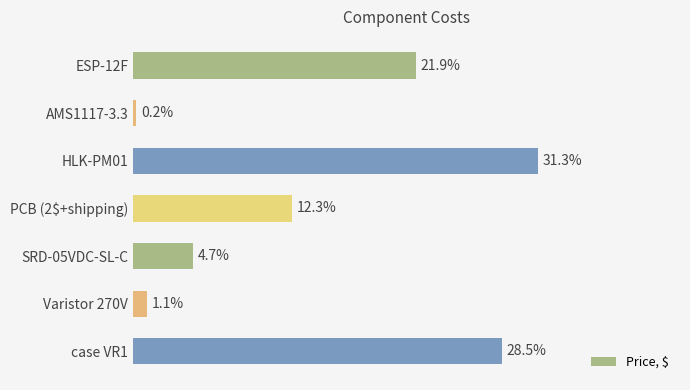

Does the chart contain any negative values?

No